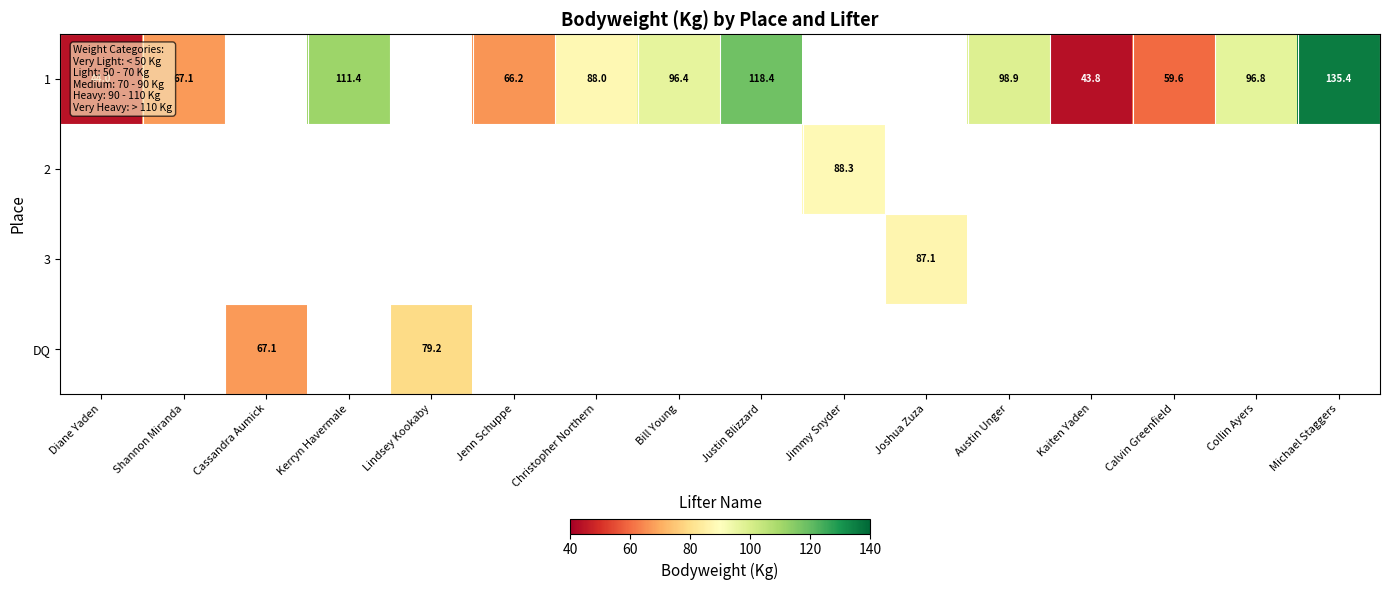

What is the minimum value shown in the chart?

43.8